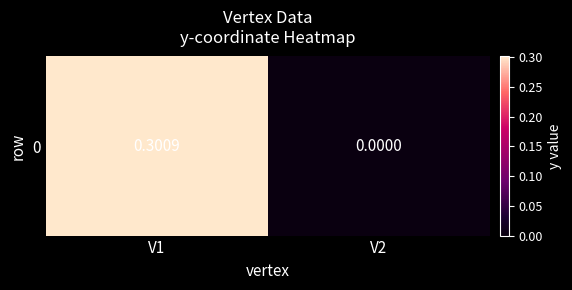

What is the sum of the values at V2 and V1?

0.3